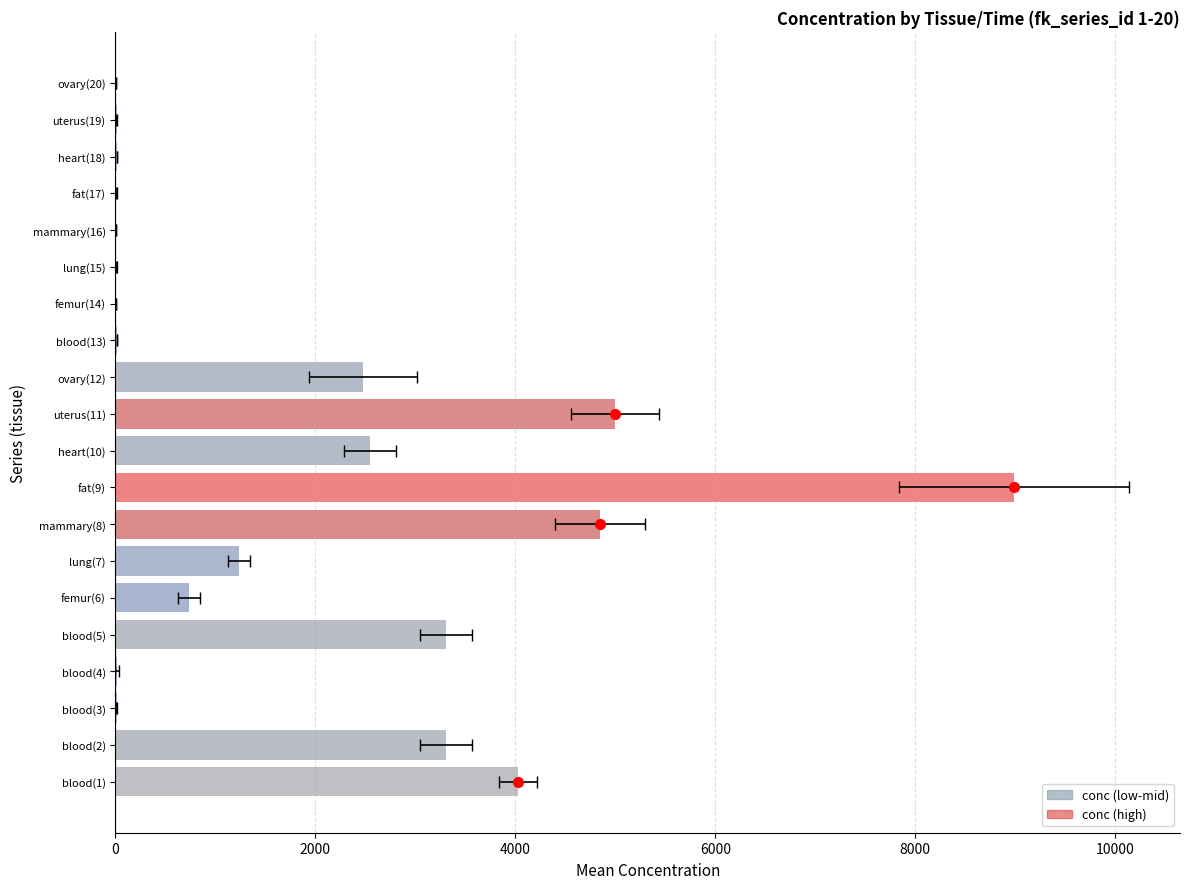

What position from the right is uterus(11)?

10